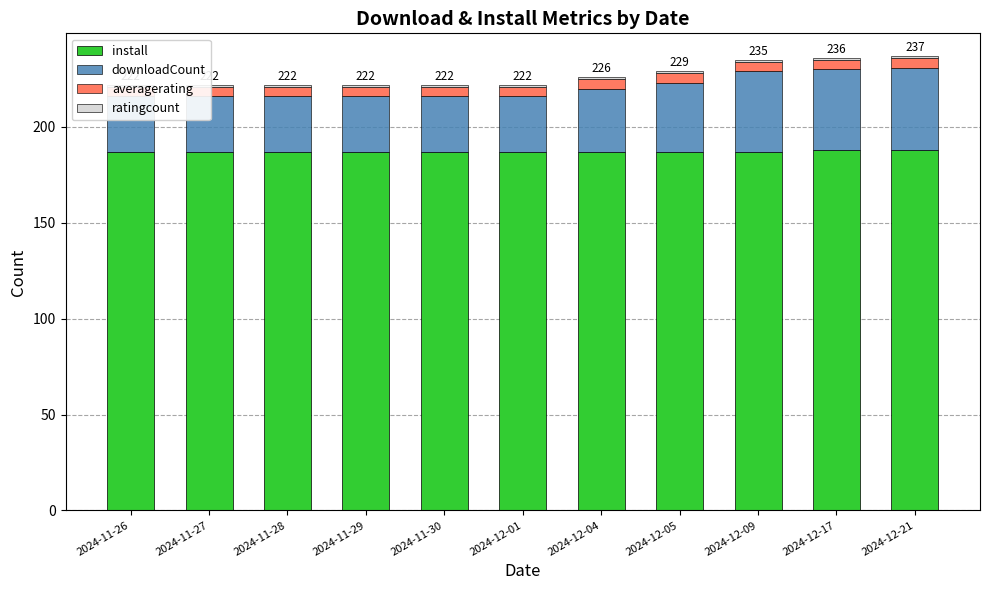

How many bars are there in total?

44